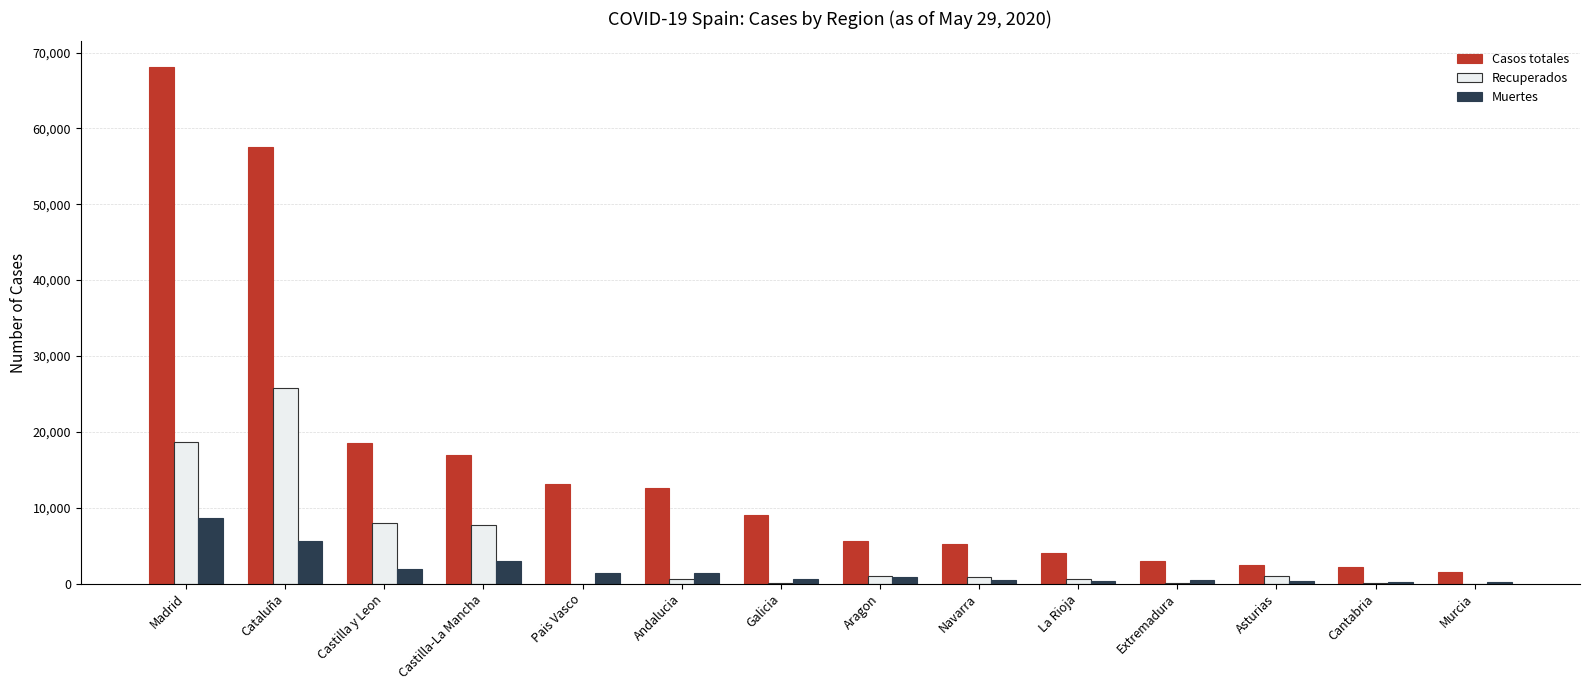

True or false: Recuperados has a value of 10 at Extremadura.

True